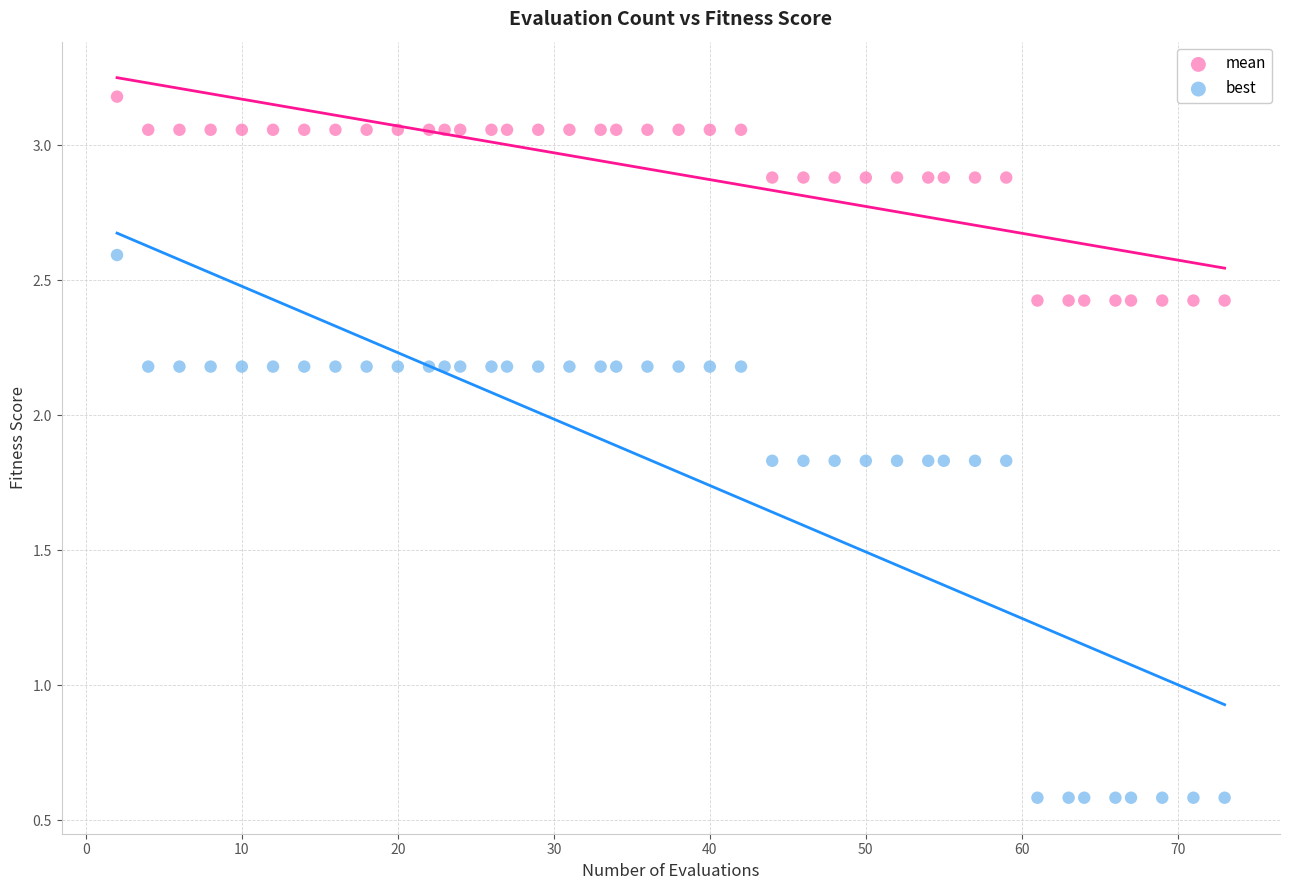

Which series contains the highest Y value?

mean